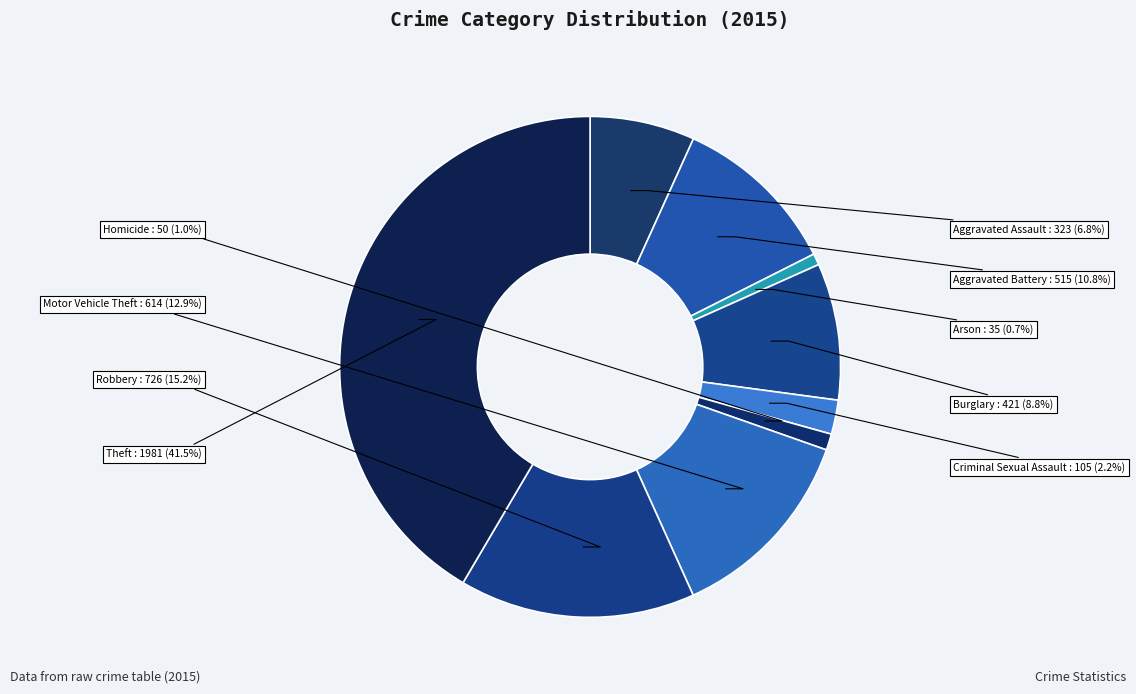

Does Burglary account for over 50% of the chart?

No